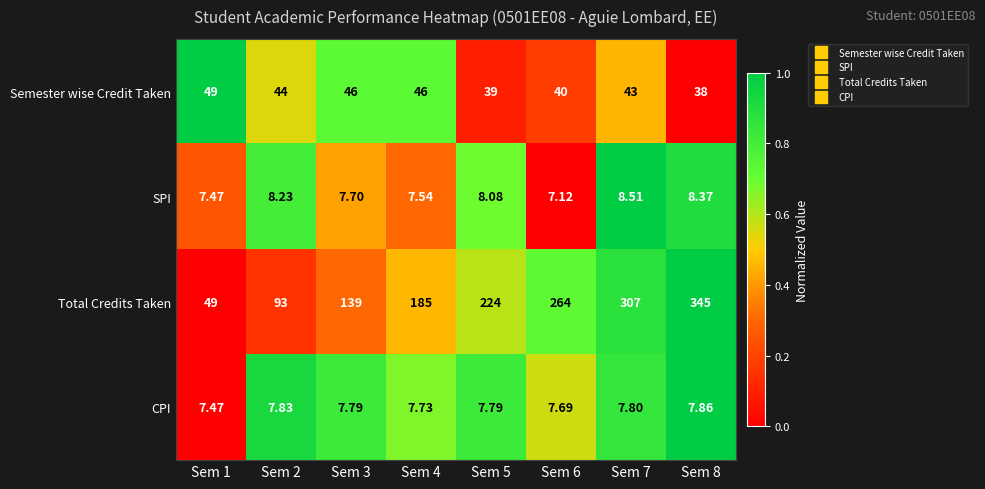

Which series has the largest total across all categories?

Total Credits Taken